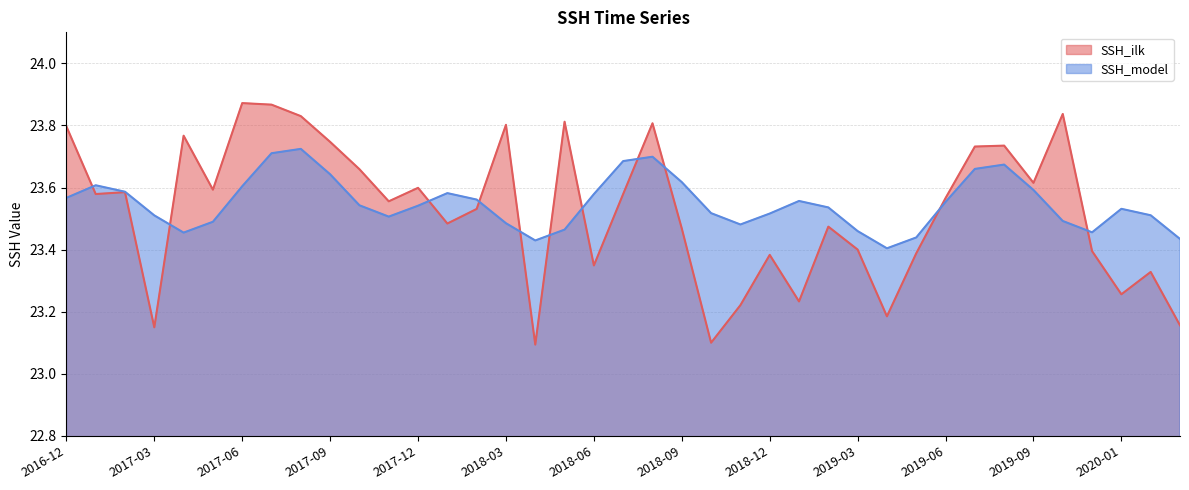

Is it true that SSH_ilk equals 14.1 at 2019-03?

False